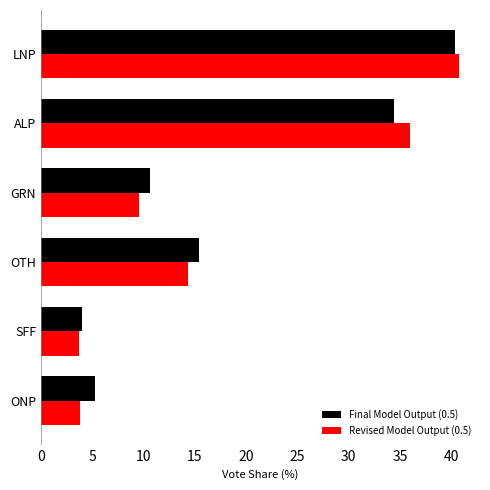

What is the highest value of the Revised Model Output (0.5) series?

40.8